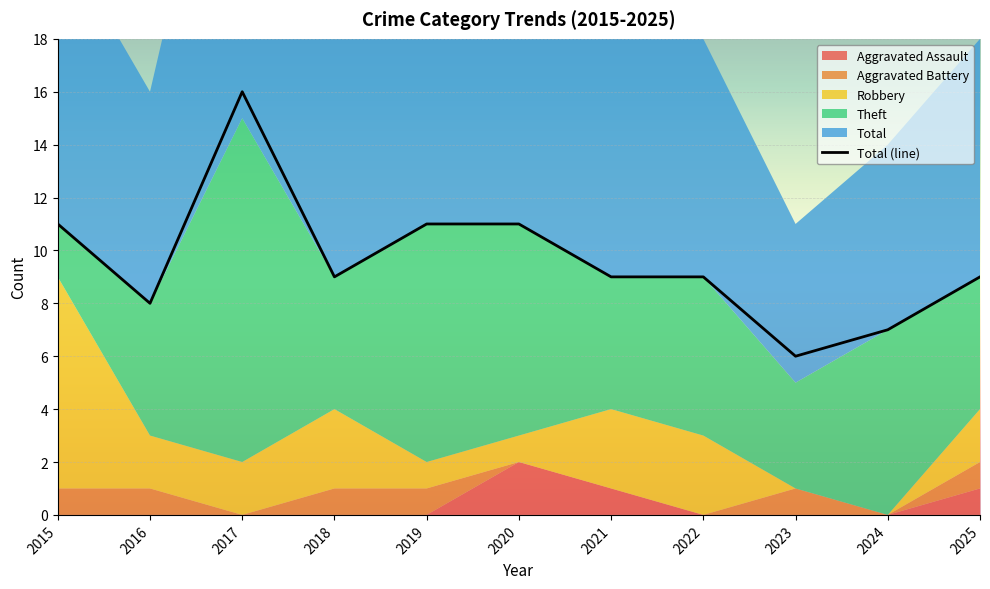

At which category does the data reach its first local valley?

2016